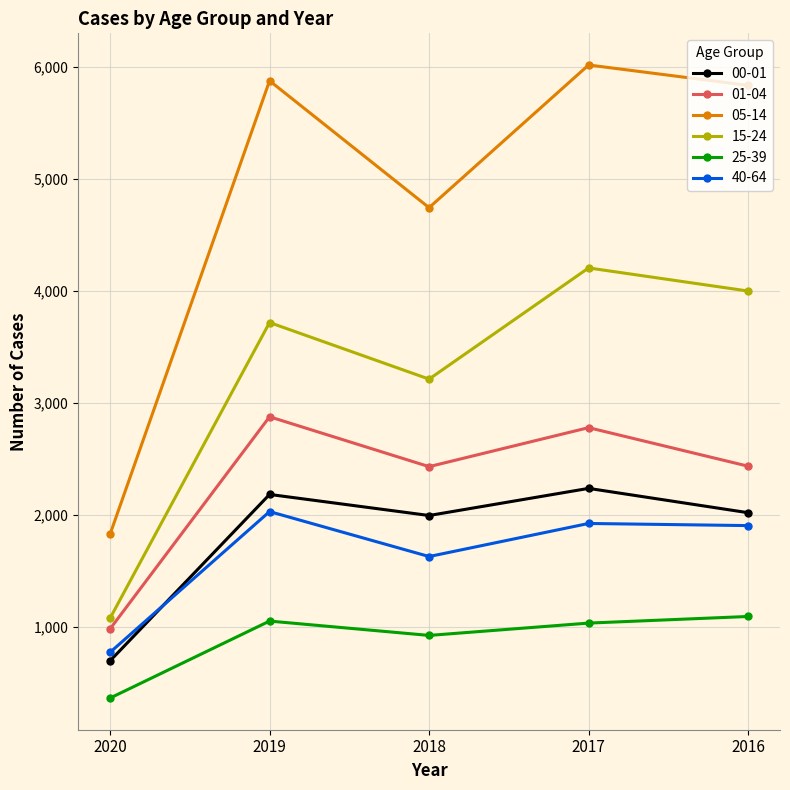

What is the spread (max minus min) of values at 2018?

3817